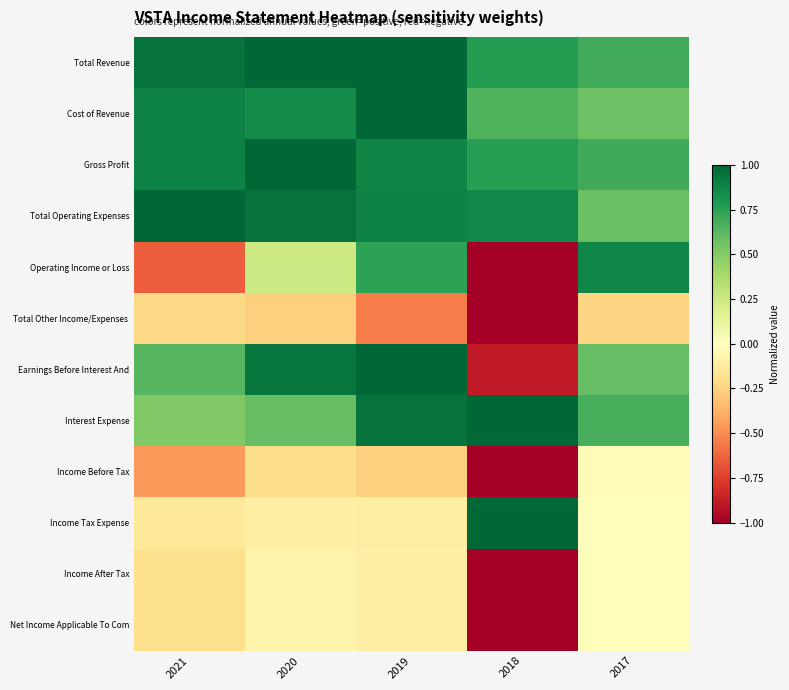

At 2018, list the series in order from largest to smallest.

Interest Expense, Income Tax Expense, Total Operating Expenses, Total Revenue, Gross Profit, Cost of Revenue, Earnings Before Interest And, Operating Income or Loss, Total Other Income/Expenses, Income Before Tax, Income After Tax, Net Income Applicable To Com